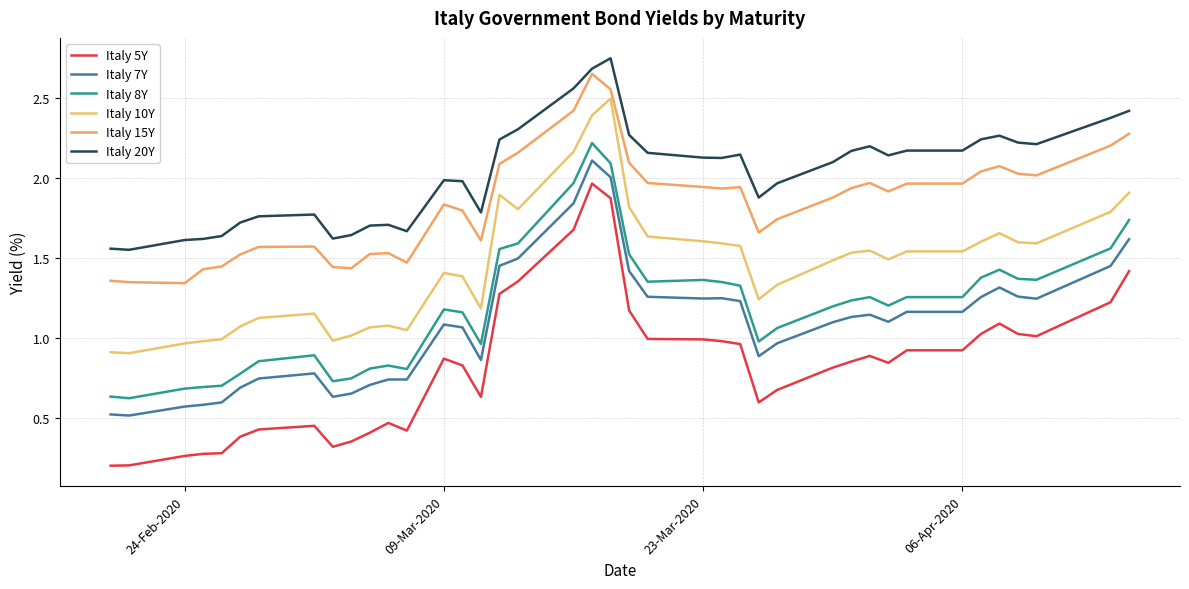

True or false: Italy 8Y has more than 0 points higher than both neighbors.

True